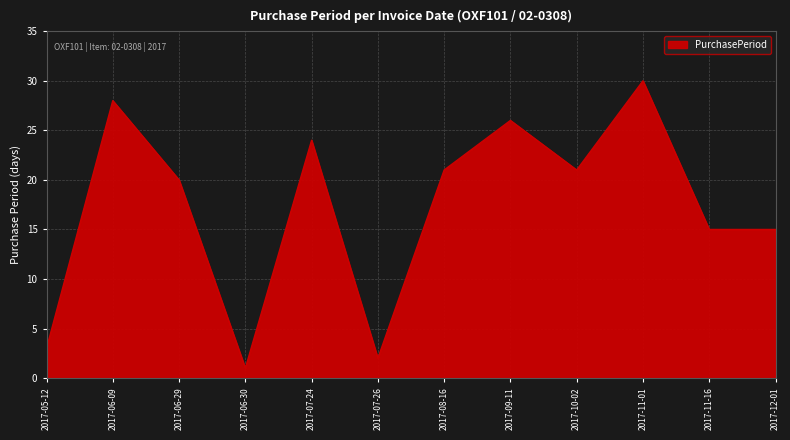

Reading left to right, what are all the values shown in this chart?

2017-05-12=3	2017-06-09=28	2017-06-29=20	2017-06-30=1	2017-07-24=24	2017-07-26=2	2017-08-16=21	2017-09-11=26	2017-10-02=21	2017-11-01=30	2017-11-16=15	2017-12-01=15